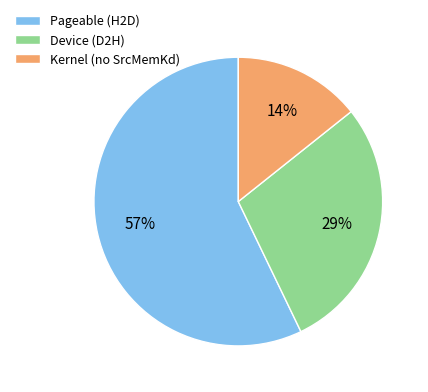

Between Pageable (H2D) and Kernel (no SrcMemKd), which is larger?

Pageable (H2D)